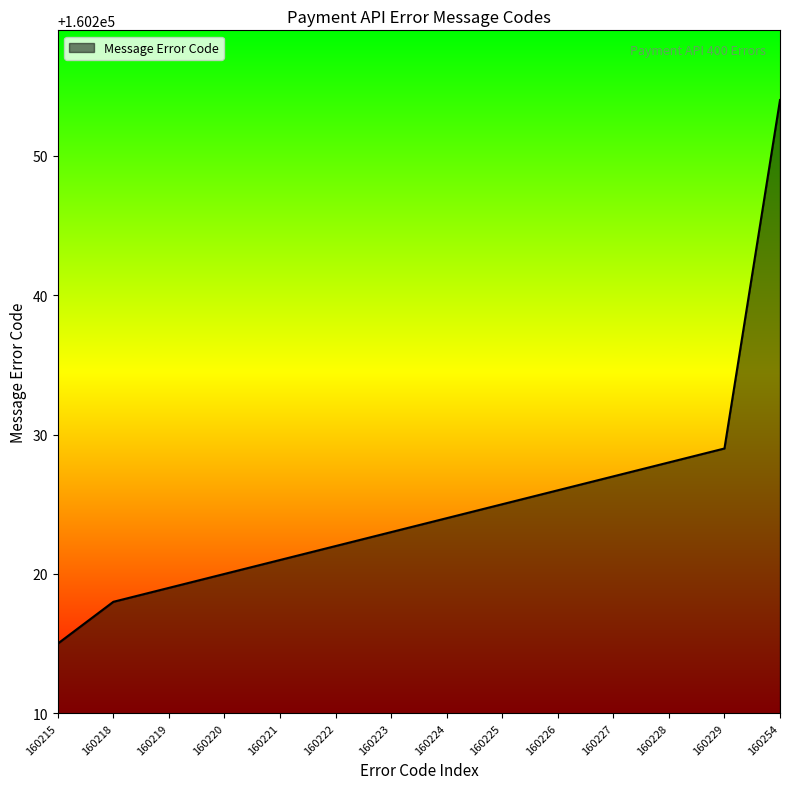

Is it true that the value at 160222 is 160222?

True